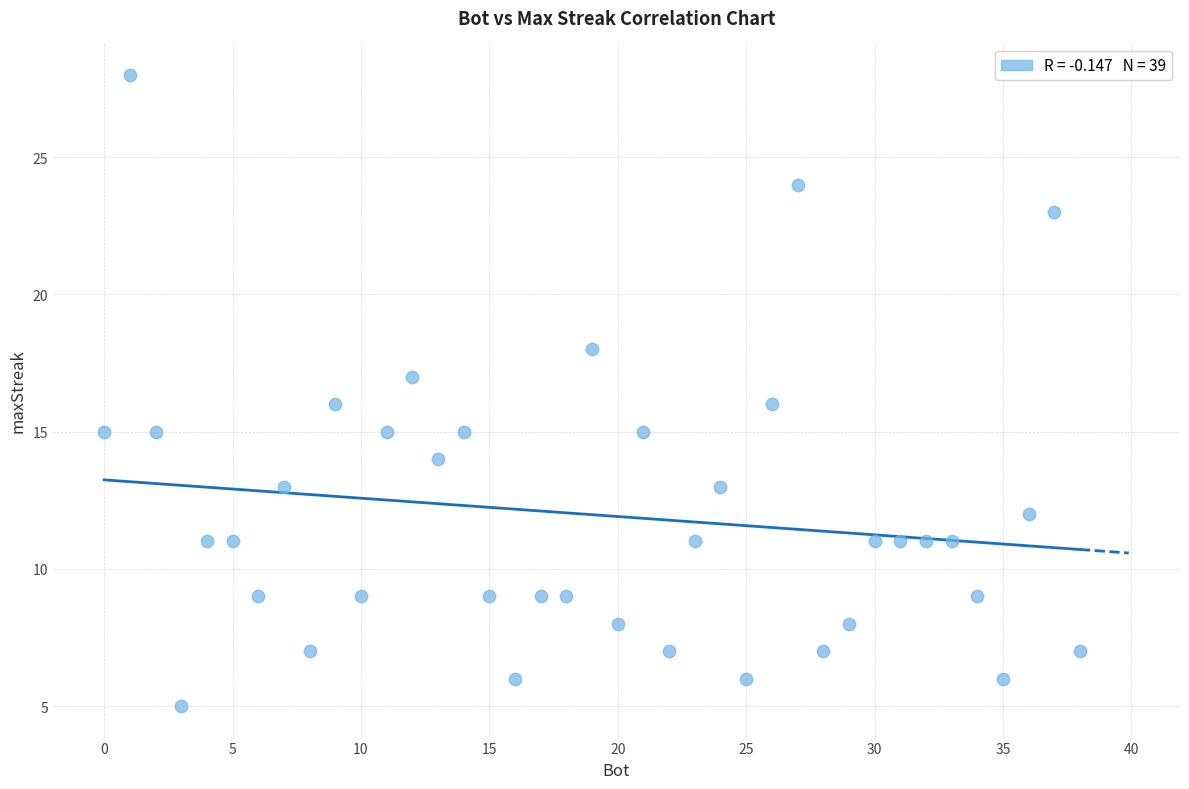

What is the range of X values (max minus min)?

38